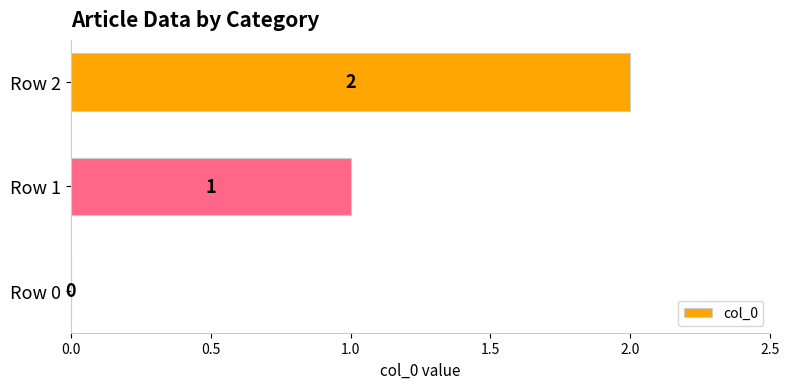

How many positive values are there?

2